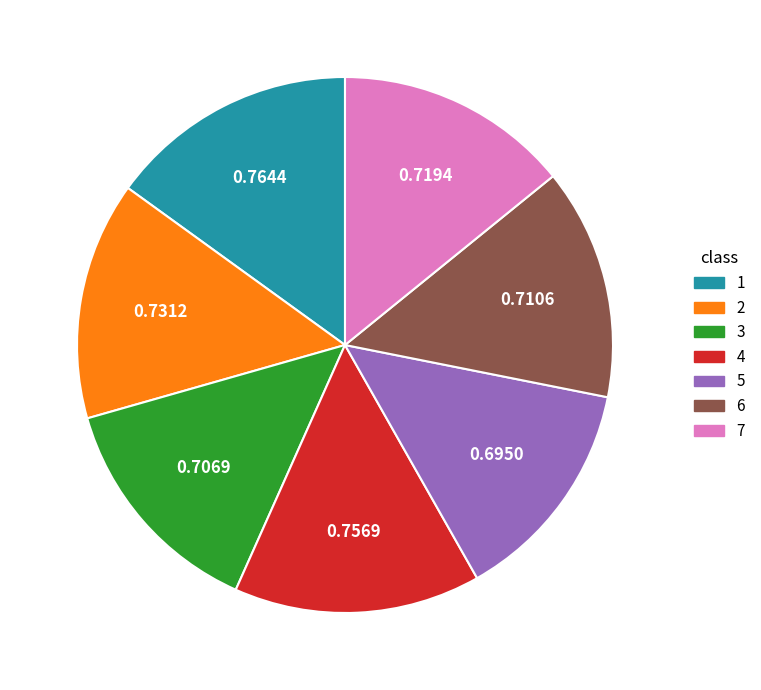

Does 1 represent more than half of the total?

No